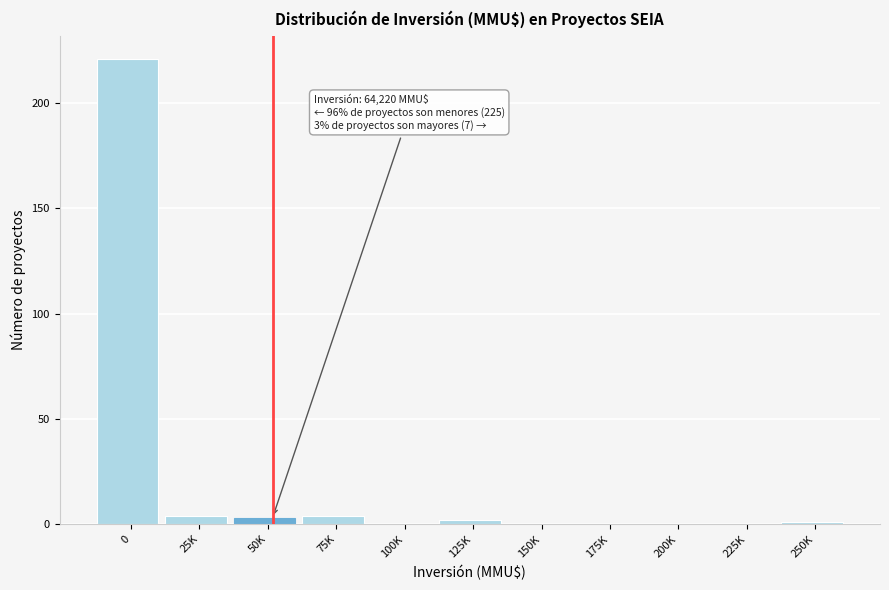

Reading right to left, what are all the values shown in this chart?

250K=1	225K=0	200K=0	175K=0	150K=0	125K=2	100K=0	75K=4	50K=3	25K=4	0=221